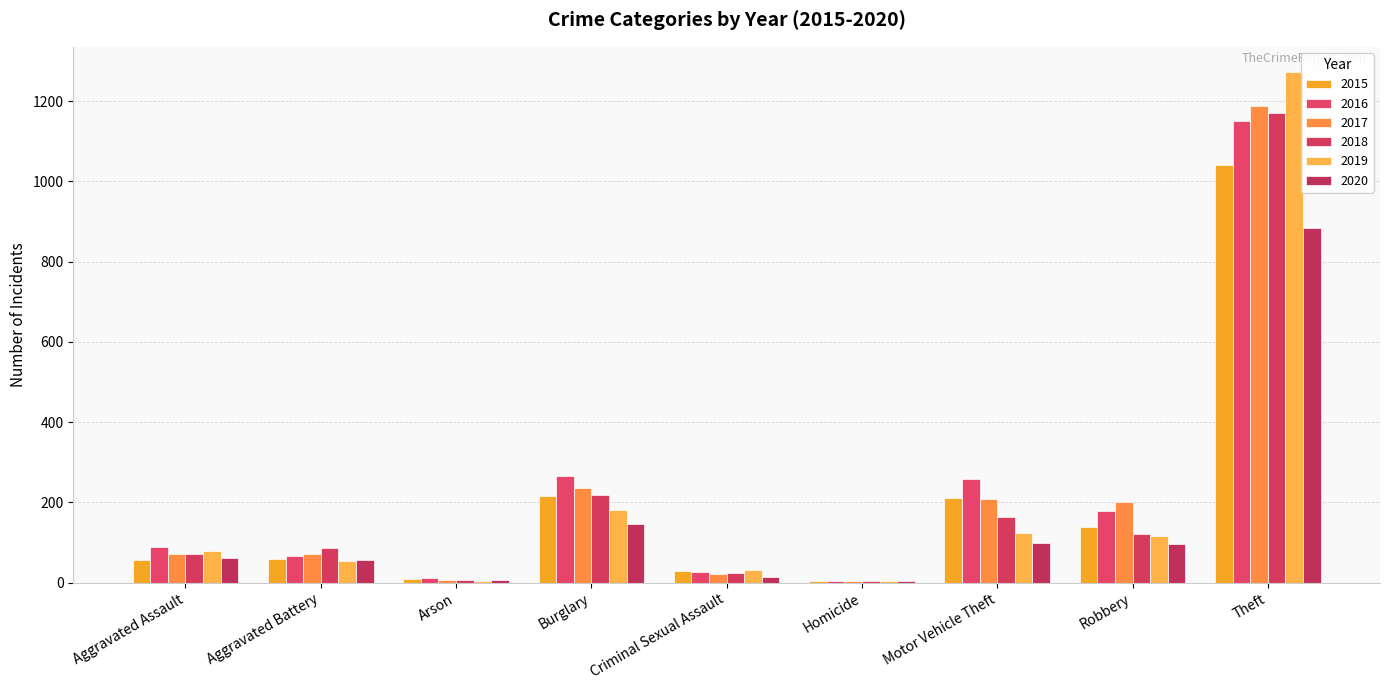

Reading left to right, list all the values displayed in this chart.

2015: Aggravated Assault=56	Aggravated Battery=60	Arson=10	Burglary=216	Criminal Sexual Assault=29	Homicide=5	Motor Vehicle Theft=212	Robbery=139	Theft=1041
2016: Aggravated Assault=88	Aggravated Battery=66	Arson=12	Burglary=266	Criminal Sexual Assault=26	Homicide=4	Motor Vehicle Theft=259	Robbery=178	Theft=1151
2017: Aggravated Assault=72	Aggravated Battery=71	Arson=7	Burglary=237	Criminal Sexual Assault=22	Homicide=4	Motor Vehicle Theft=208	Robbery=202	Theft=1188
2018: Aggravated Assault=72	Aggravated Battery=86	Arson=7	Burglary=218	Criminal Sexual Assault=24	Homicide=4	Motor Vehicle Theft=163	Robbery=121	Theft=1170
2019: Aggravated Assault=80	Aggravated Battery=53	Arson=5	Burglary=182	Criminal Sexual Assault=31	Homicide=4	Motor Vehicle Theft=123	Robbery=116	Theft=1272
2020: Aggravated Assault=62	Aggravated Battery=57	Arson=7	Burglary=146	Criminal Sexual Assault=15	Homicide=5	Motor Vehicle Theft=99	Robbery=97	Theft=884